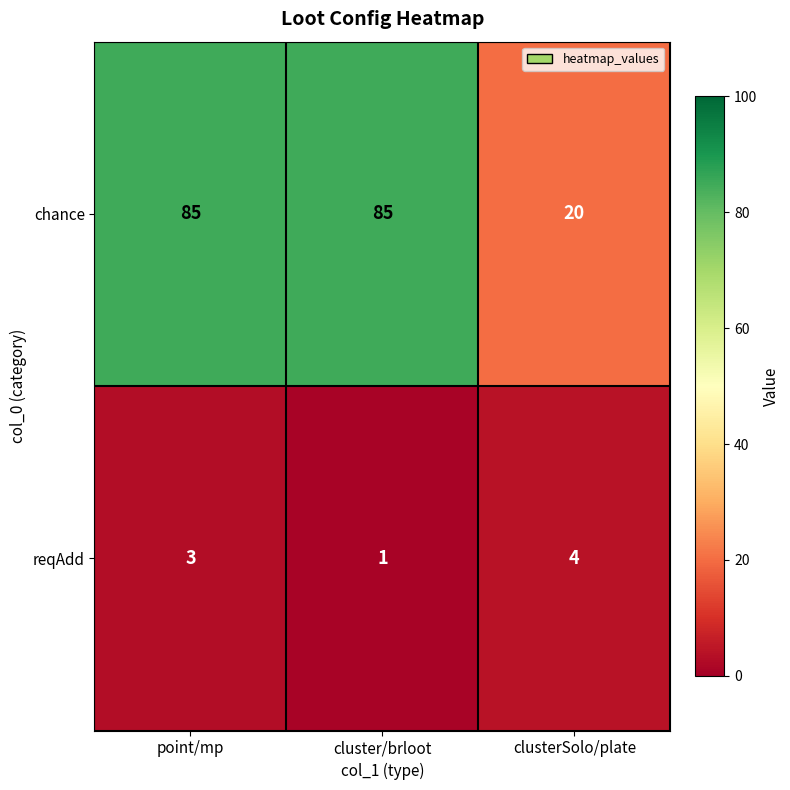

At how many categories does at least one series exceed 7?

3